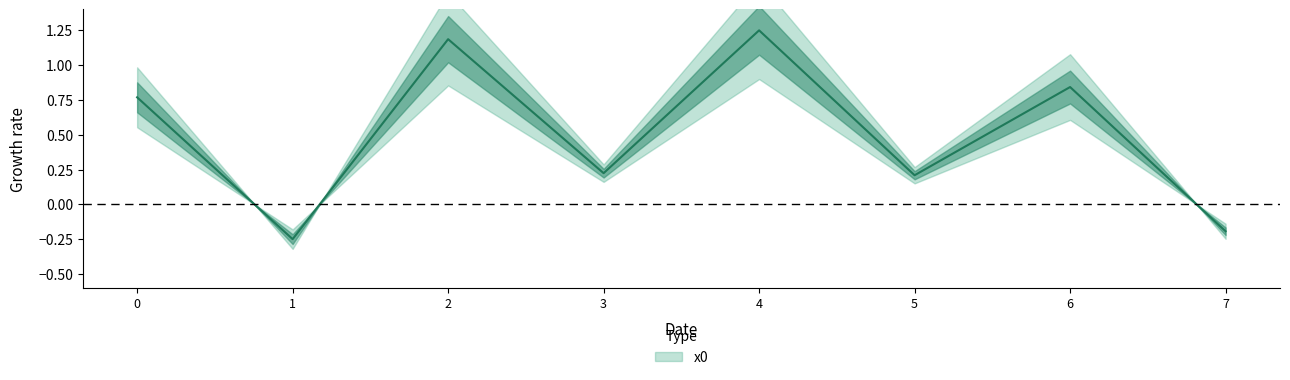

Rank the categories by value from highest to lowest.

4, 2, 6, 0, 3, 5, 7, 1